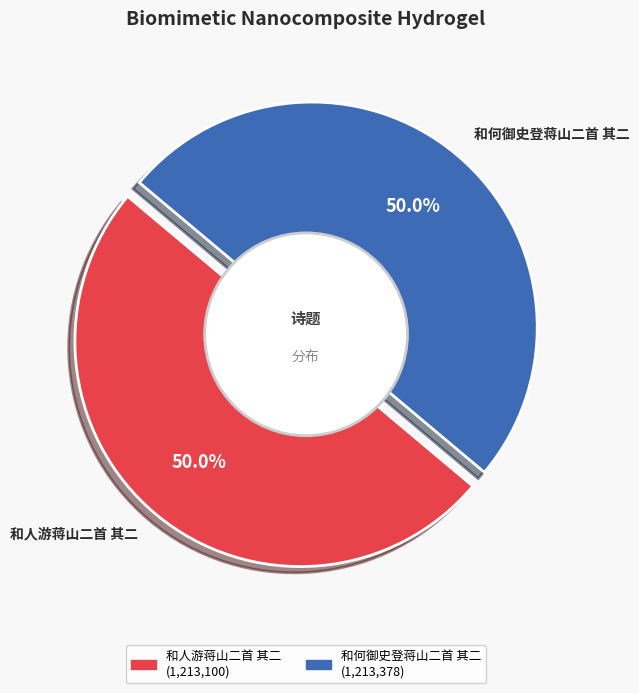

True or false: 和何御史登蒋山二首 其二 accounts for 50% of the total.

True